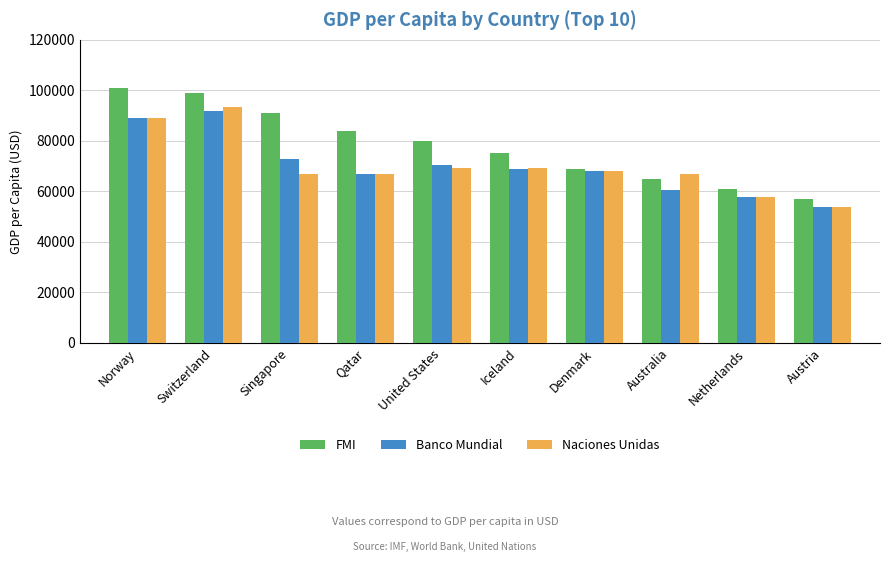

Count the number of categories in the chart.

10